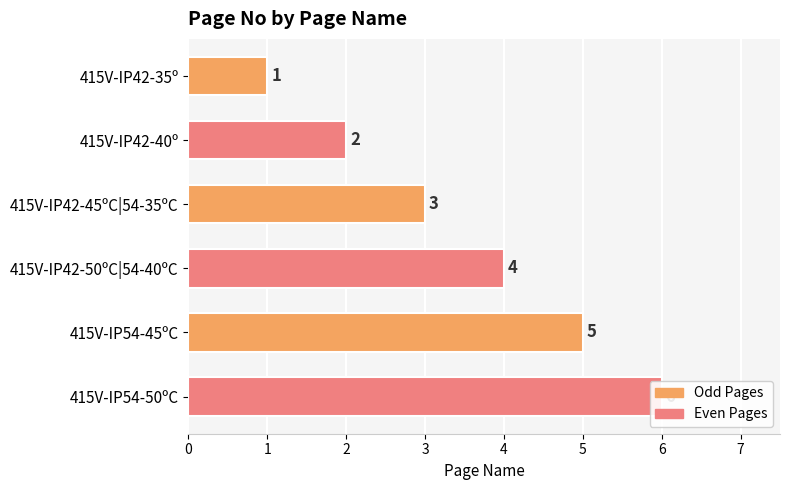

The chart shows a value of 3 at 415V-IP54-45ºC. True or false?

False